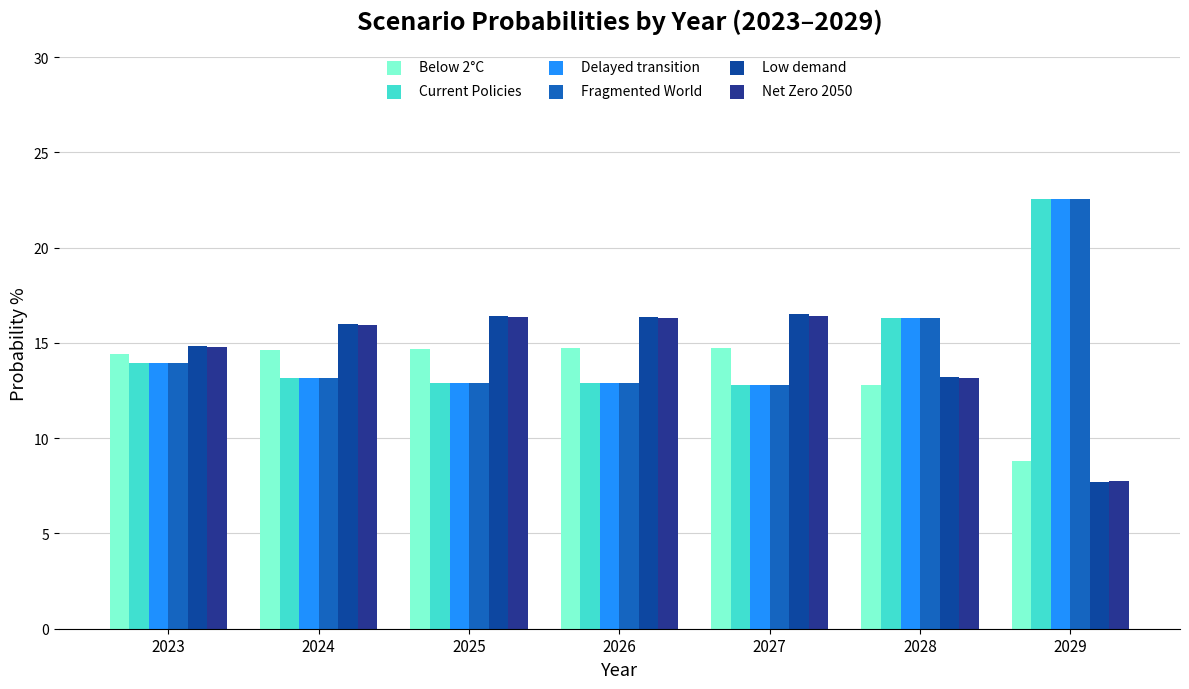

What is the difference between the highest and lowest values at 2029?

14.8